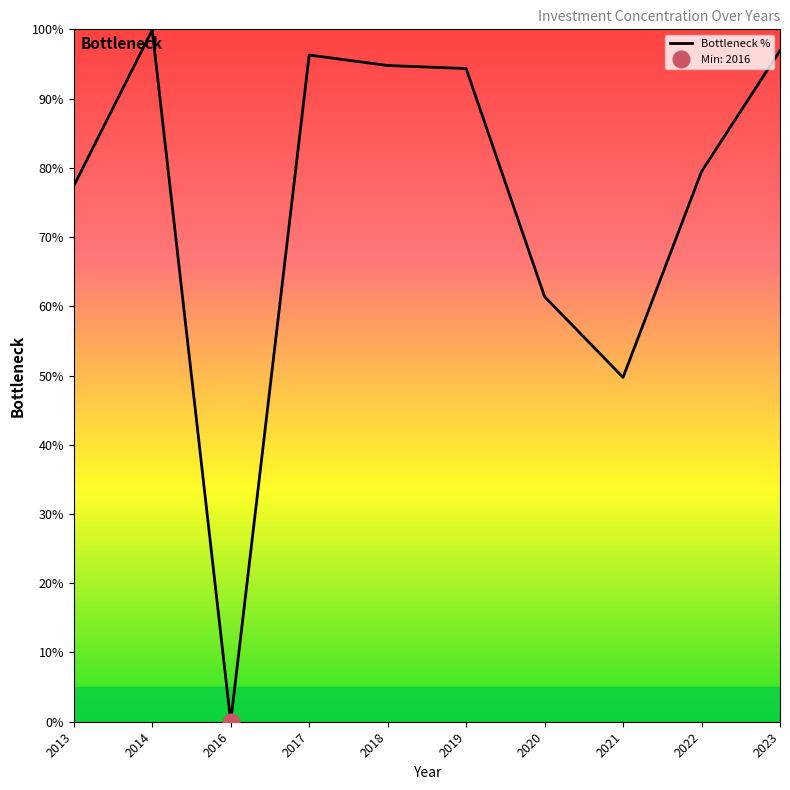

True or false: the data shows 0.8 at 2022.

True